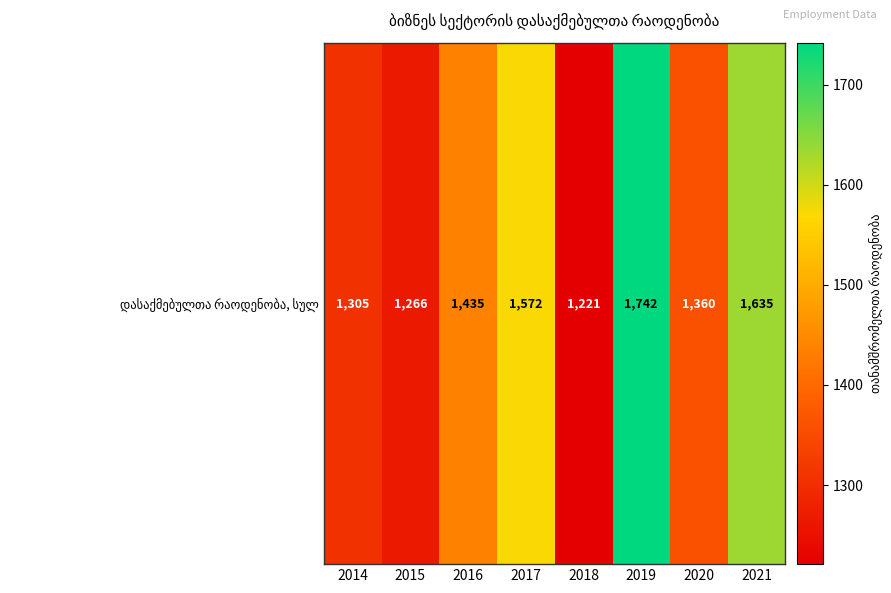

Between 2018 and 2016, which is larger?

2016